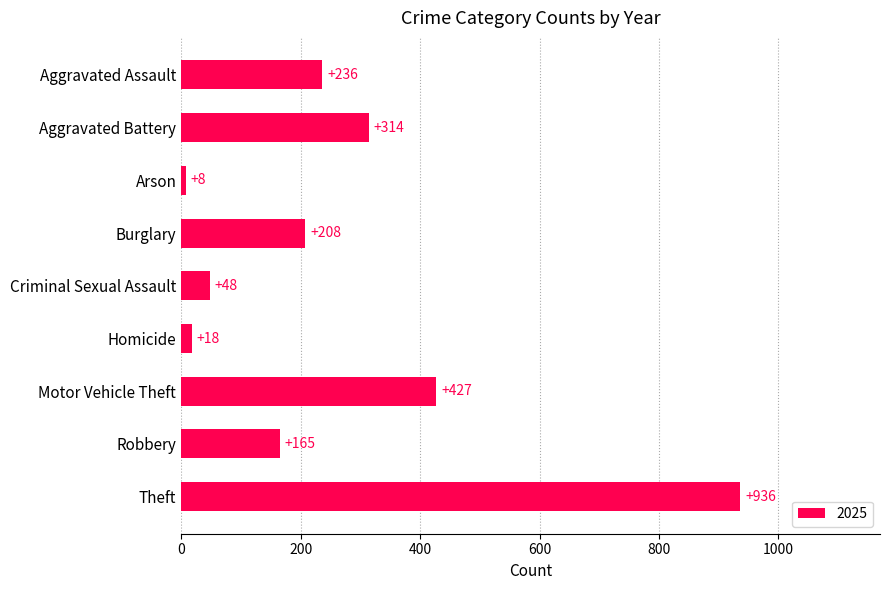

True or false: the data shows 343 at Burglary.

False